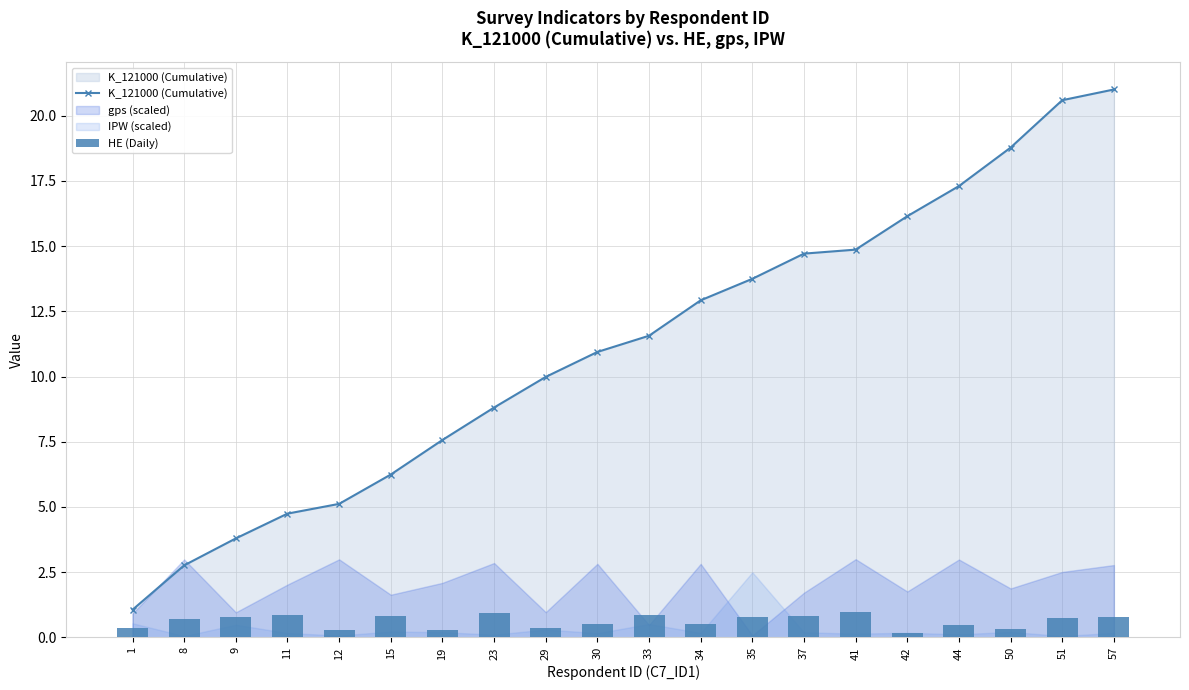

Between 1 and 37, which series saw the biggest shift?

K_121000 (Cumulative)